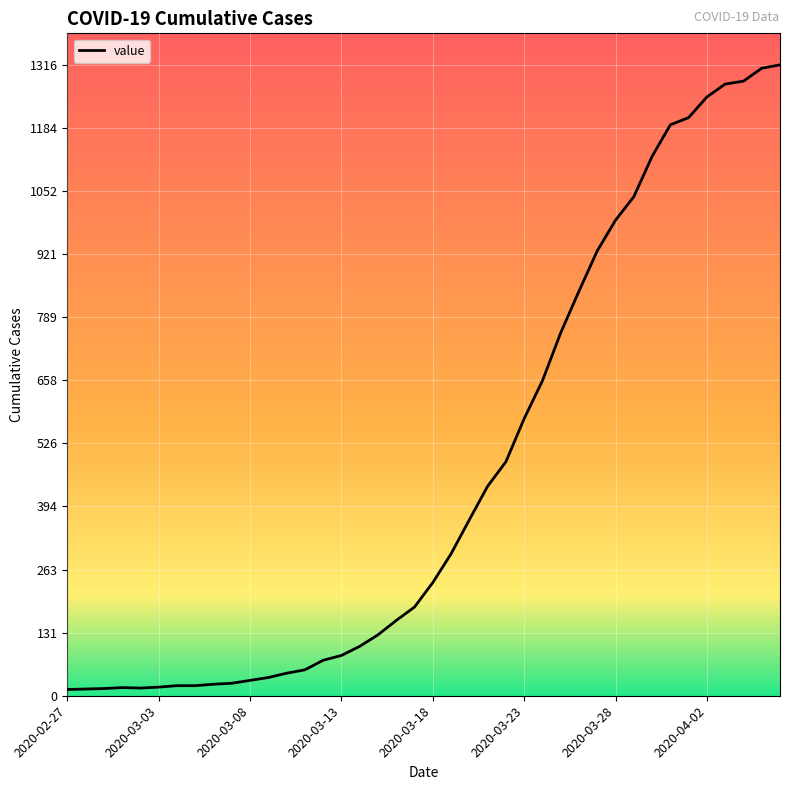

What is the greatest value displayed?

1316